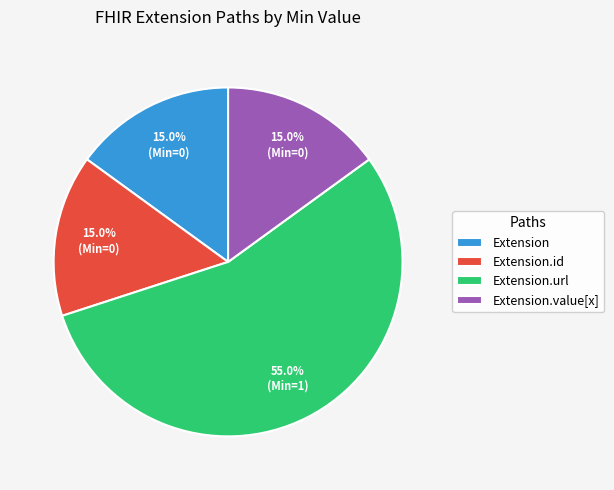

Does Extension.url represent more than half of the total?

Yes